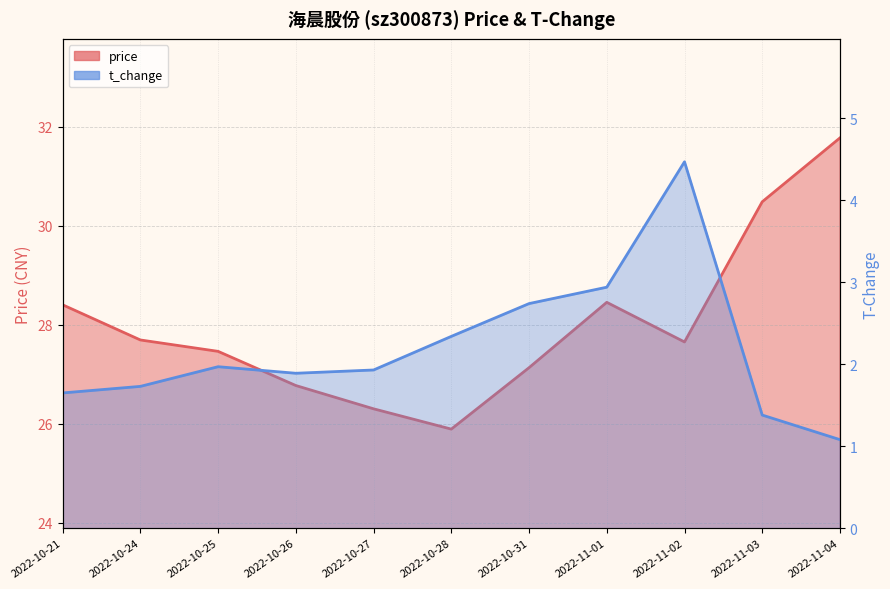

What is the label of the 8th point from the right?

2022-10-26